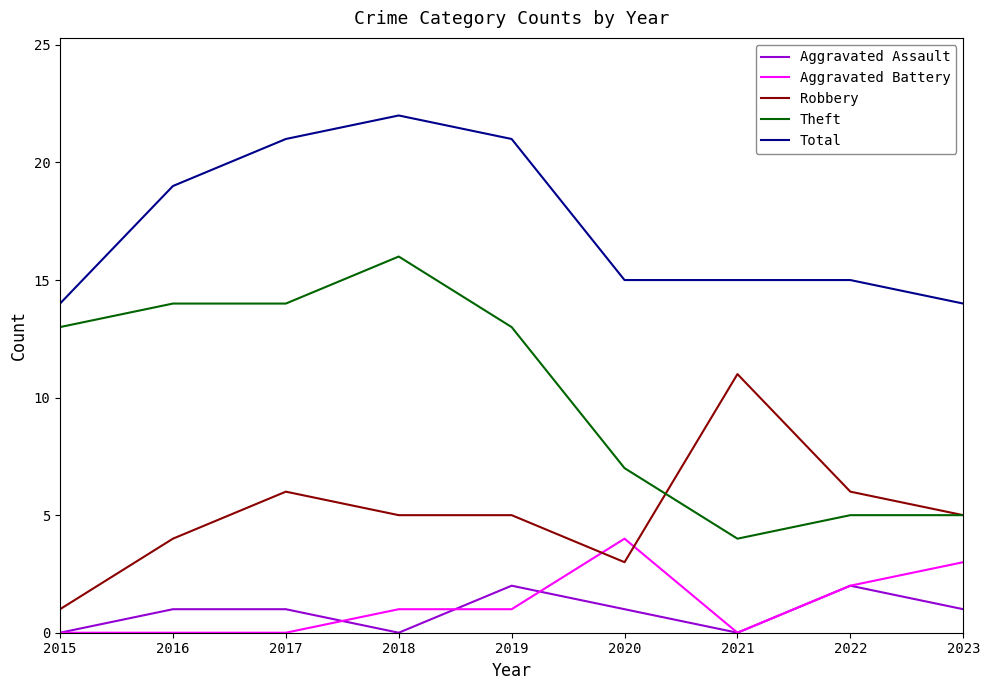

True or false: Total has a value of 15 at 2021.

True